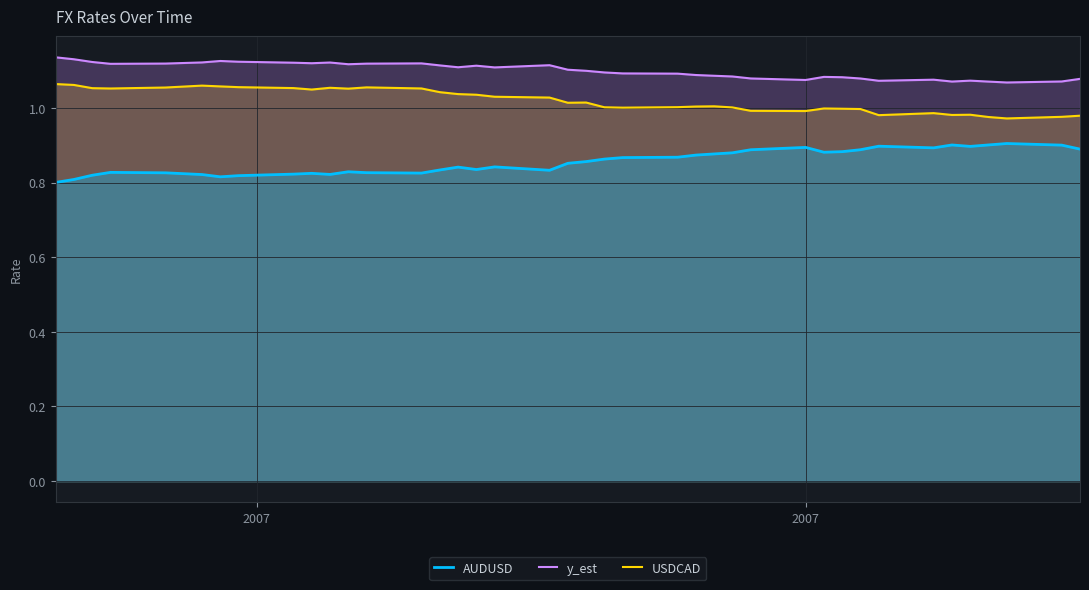

At how many categories does at least one series exceed 0?

40